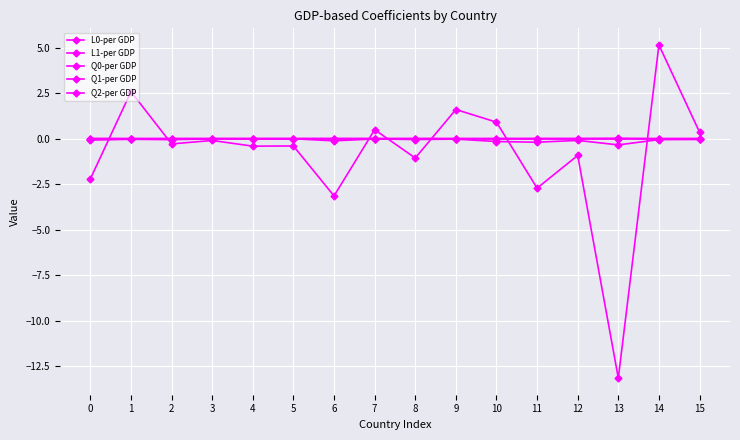

Reading left to right, extract all data points from this chart.

L0-per GDP: 0=-0.1	1=-0.0	2=-0.1	3=-0.0	4=-0.0	5=-0.0	6=-0.1	7=-0.0	8=-0.1	9=-0.0	10=-0.2	11=-0.2	12=-0.1	13=-0.3	14=-0.1	15=-0.0
L1-per GDP: 0=0.0	1=0.0	2=0.0	3=0.0	4=0.0	5=0.0	6=0.0	7=0.0	8=0.0	9=0.0	10=0.0	11=0.0	12=0.0	13=0.0	14=0.0	15=0.0
Q0-per GDP: 0=-2.2	1=2.6	2=-0.3	3=-0.1	4=-0.4	5=-0.4	6=-3.2	7=0.5	8=-1.1	9=1.6	10=0.9	11=-2.7	12=-0.9	13=-13.2	14=5.1	15=0.4
Q1-per GDP: 0=0.0	1=-0.0	2=0.0	3=0.0	4=0.0	5=0.0	6=0.0	7=-0.0	8=0.0	9=-0.0	10=-0.0	11=0.0	12=0.0	13=0.0	14=-0.0	15=-0.0
Q2-per GDP: 0=-0.0	1=0.0	2=-0.0	3=-0.0	4=-0.0	5=-0.0	6=-0.0	7=0.0	8=-0.0	9=0.0	10=0.0	11=-0.0	12=-0.0	13=-0.0	14=0.0	15=0.0